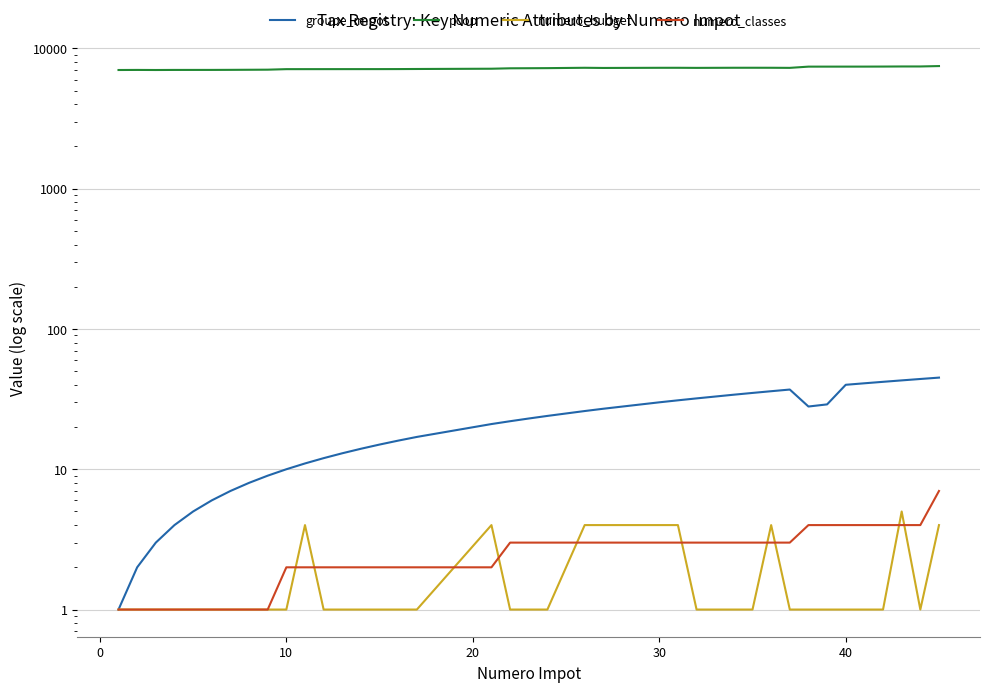

At which category is the sum across all series the highest?

37